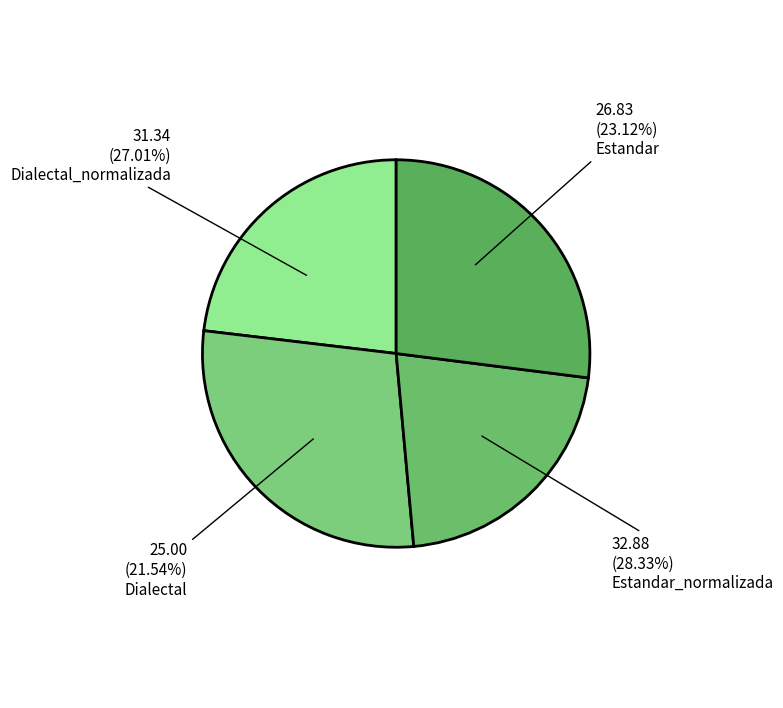

To the nearest percent, what is the average slice percentage?

25%